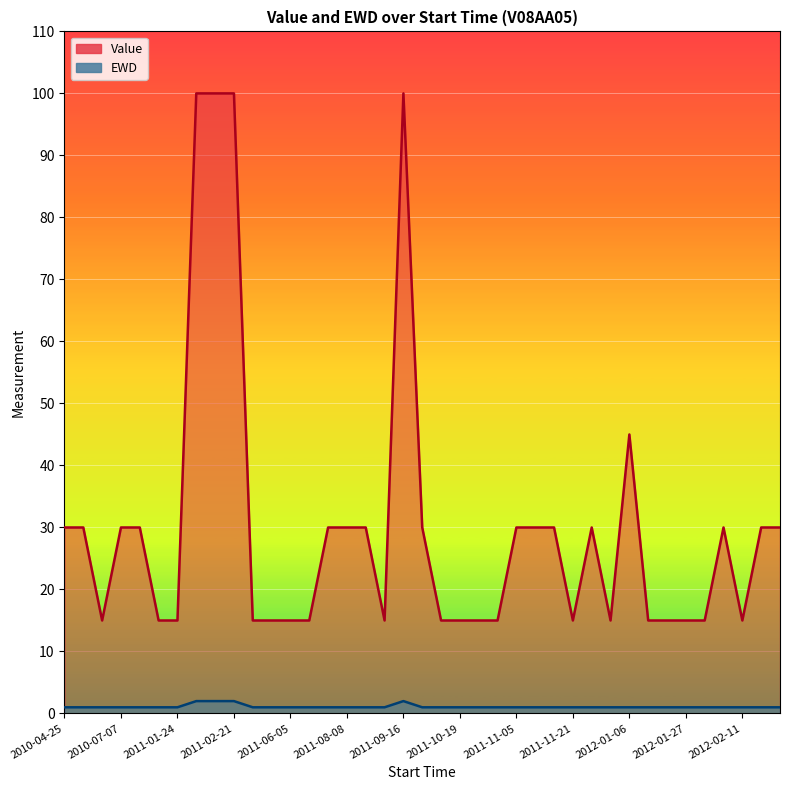

What are all the series names shown in the legend?

Value, EWD